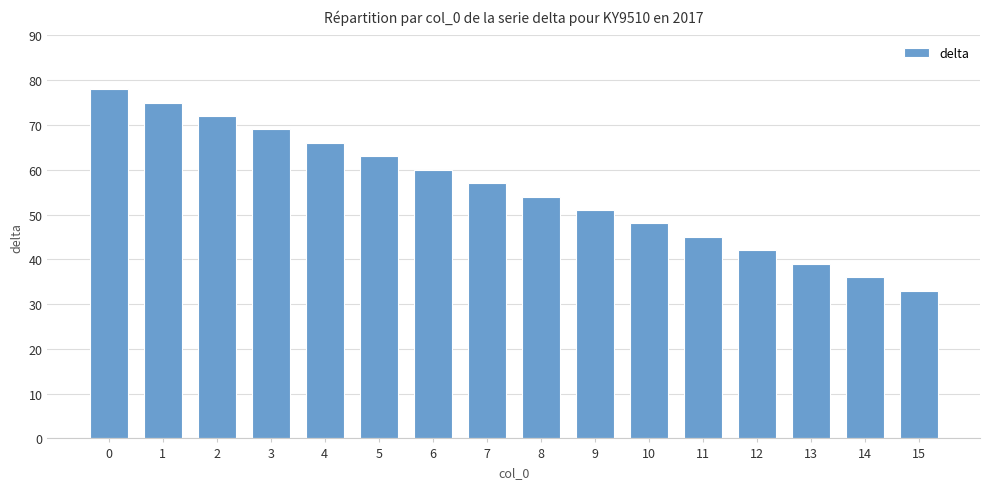

What is the change in value from 6 to 8?

-6